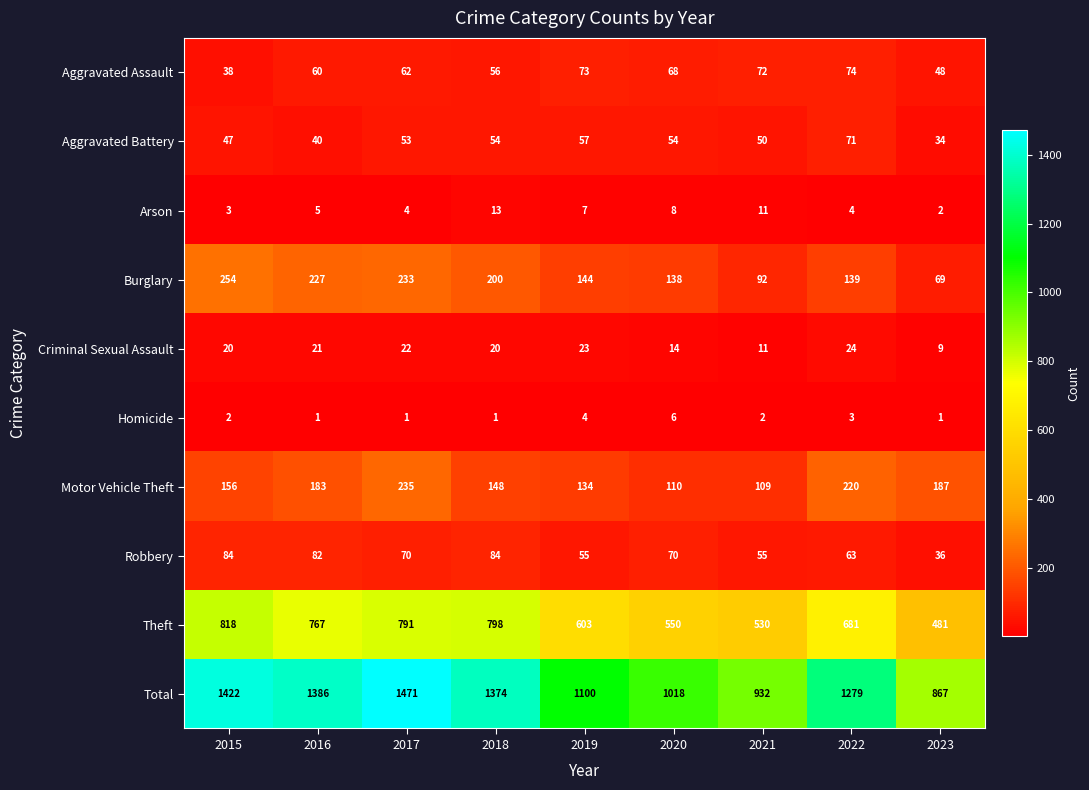

What is the total value across all series at 2022?

2558